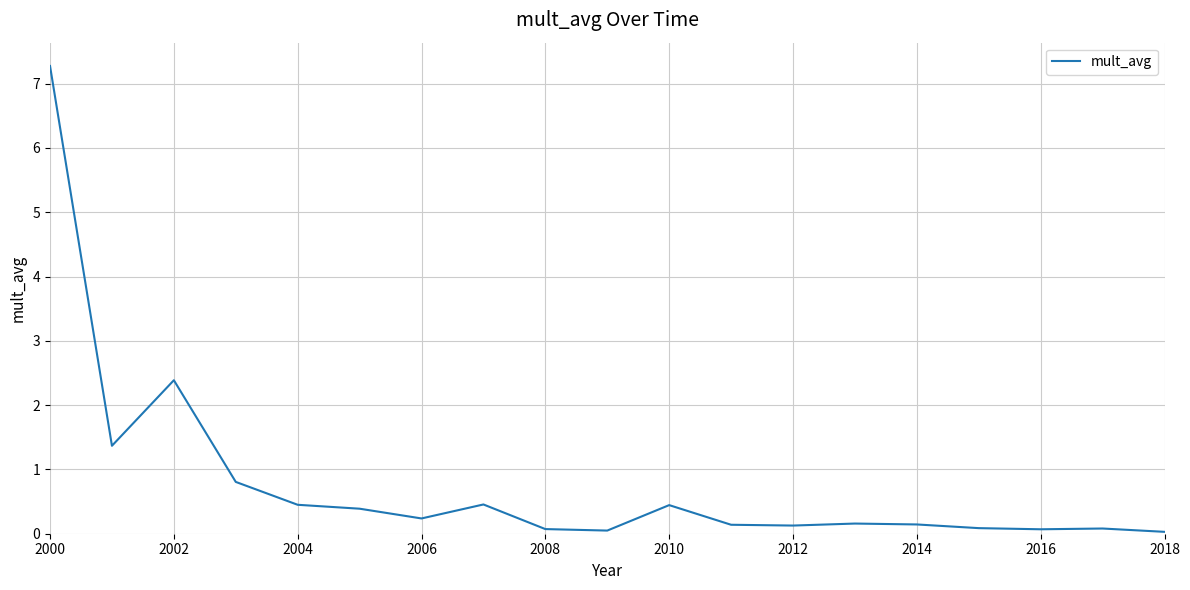

What is the difference between the maximum and minimum values?

7.2